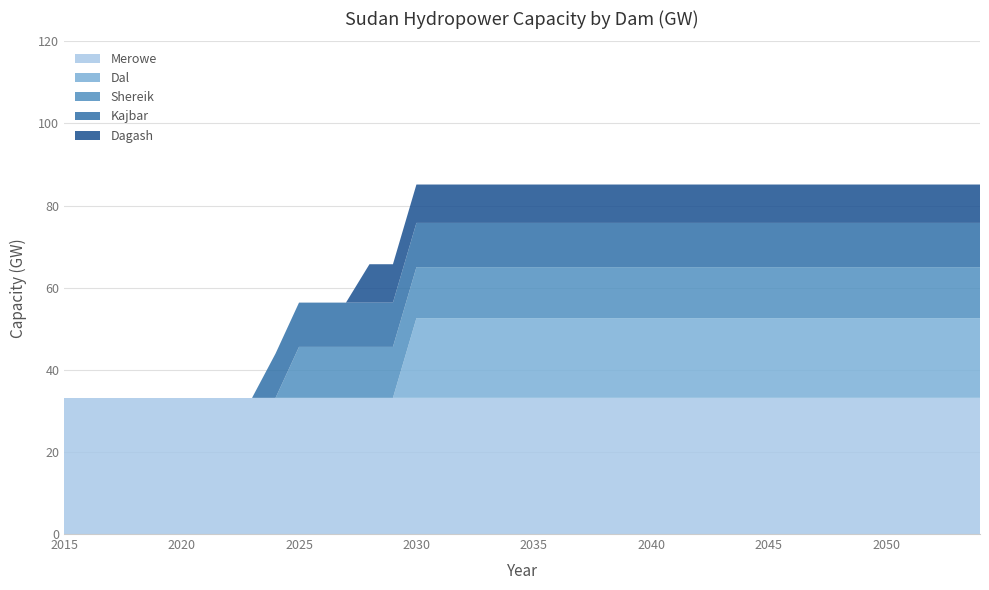

Does the chart have visible grid lines?

Yes